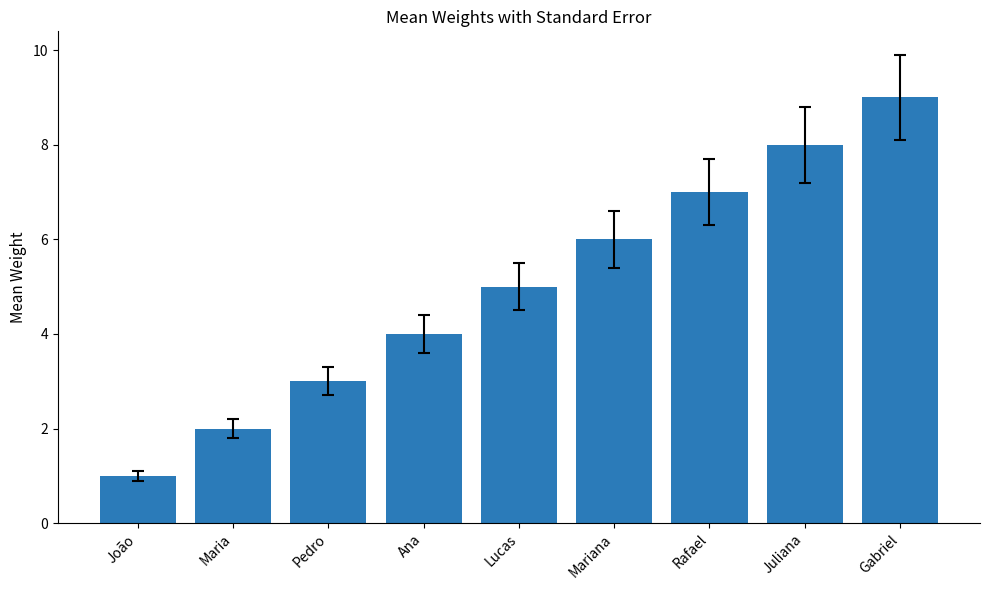

What is the ratio of the value at Pedro to the value at Lucas?

0.6